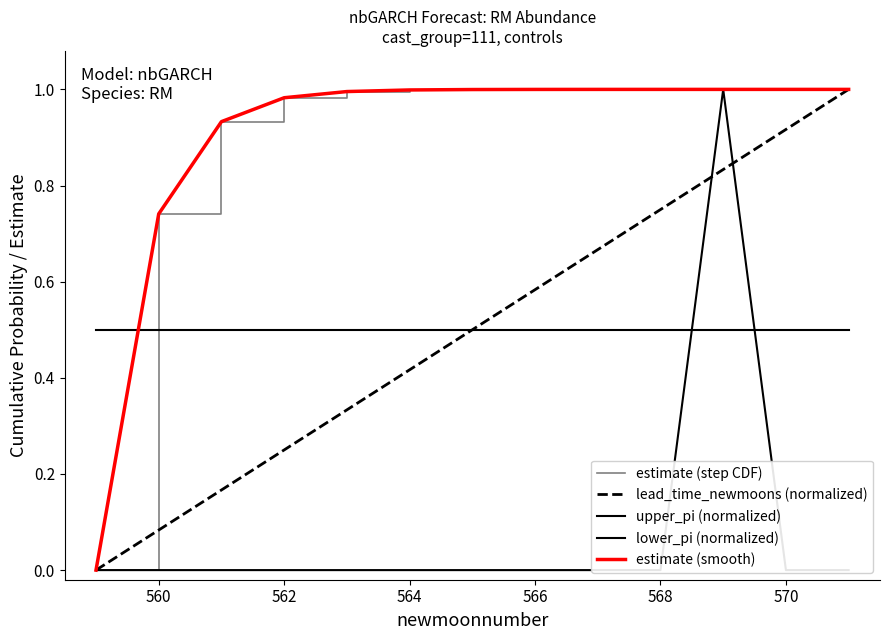

Does the chart have visible grid lines?

No